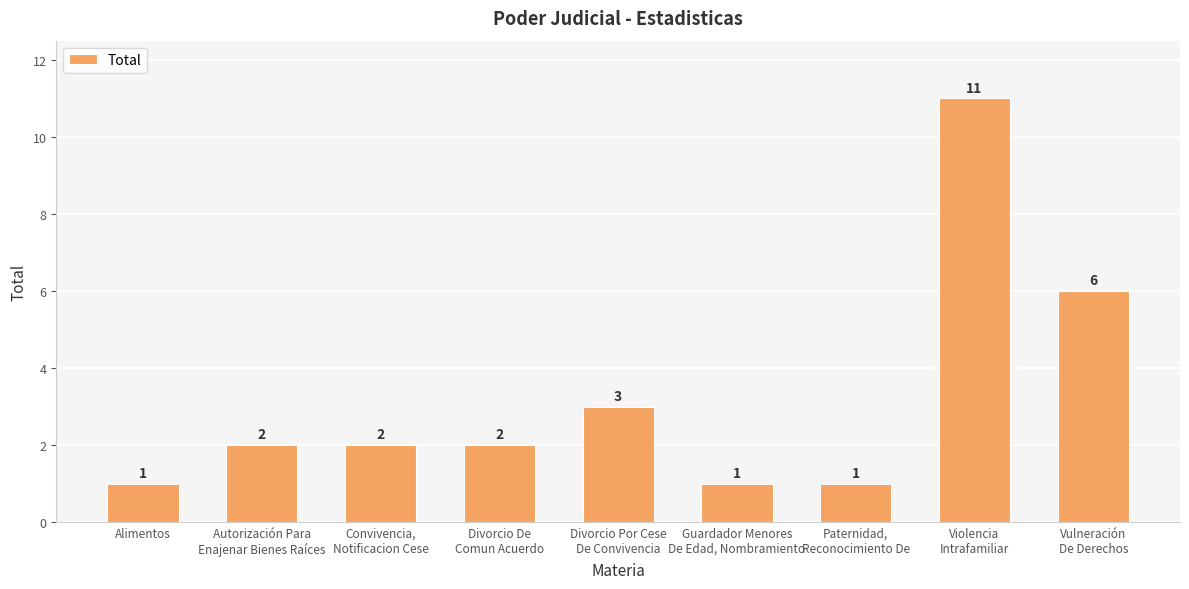

Where is the data nearest to the value 6?

Vulneración
De Derechos